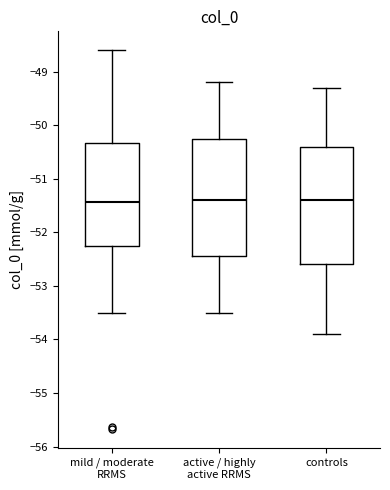

Where is the lower edge of the box for mild / moderate RRMS on the y-axis? The values are not printed on the chart, so give them approximately, as read against the axis.

-52.2